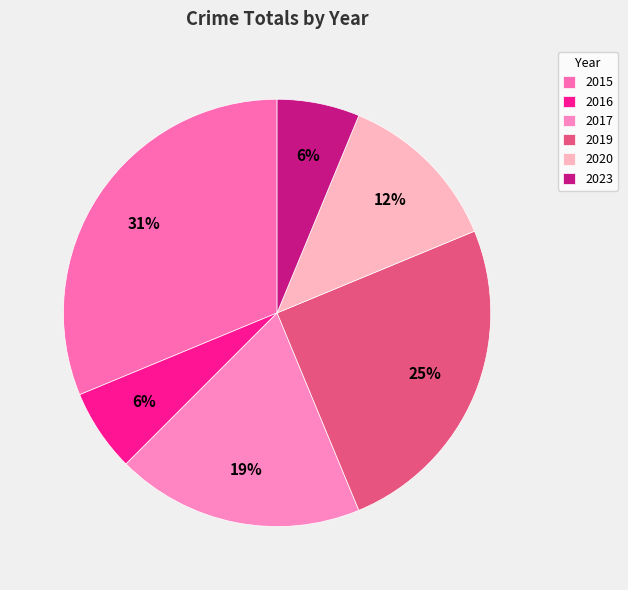

Is there any slice that represents more than half of the pie?

No